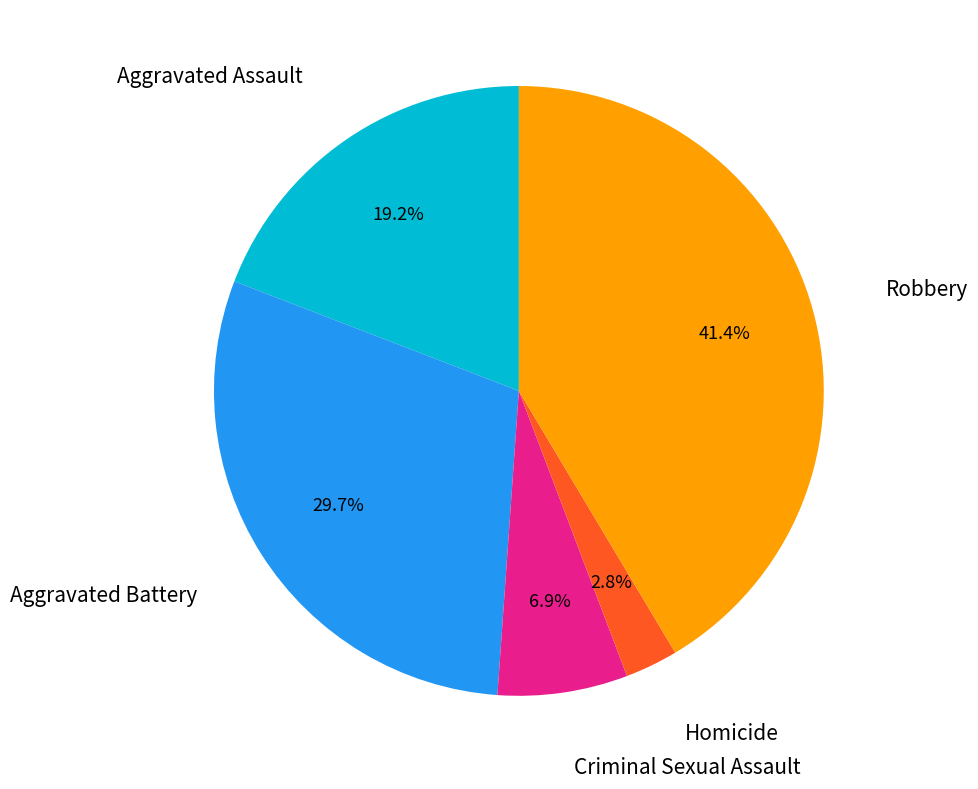

Is there any slice that represents more than half of the pie?

No